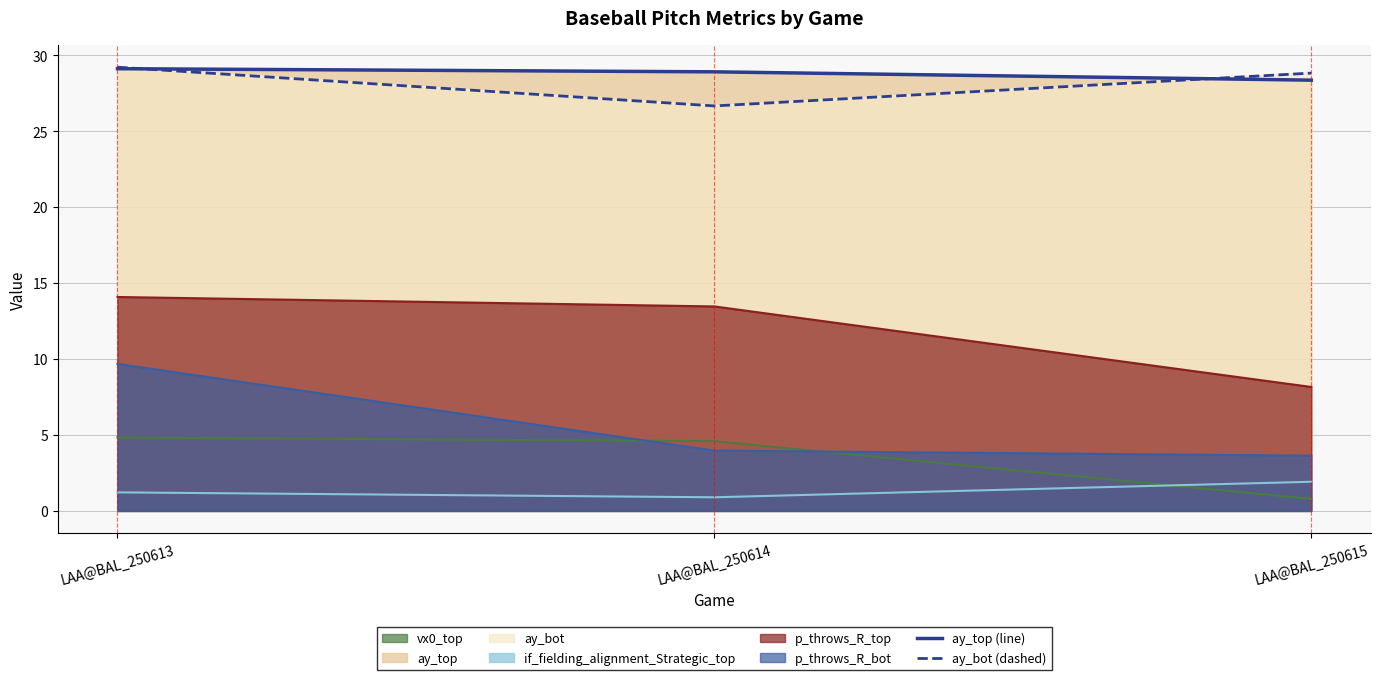

Between LAA@BAL_250615 and LAA@BAL_250613, which is larger?

LAA@BAL_250613